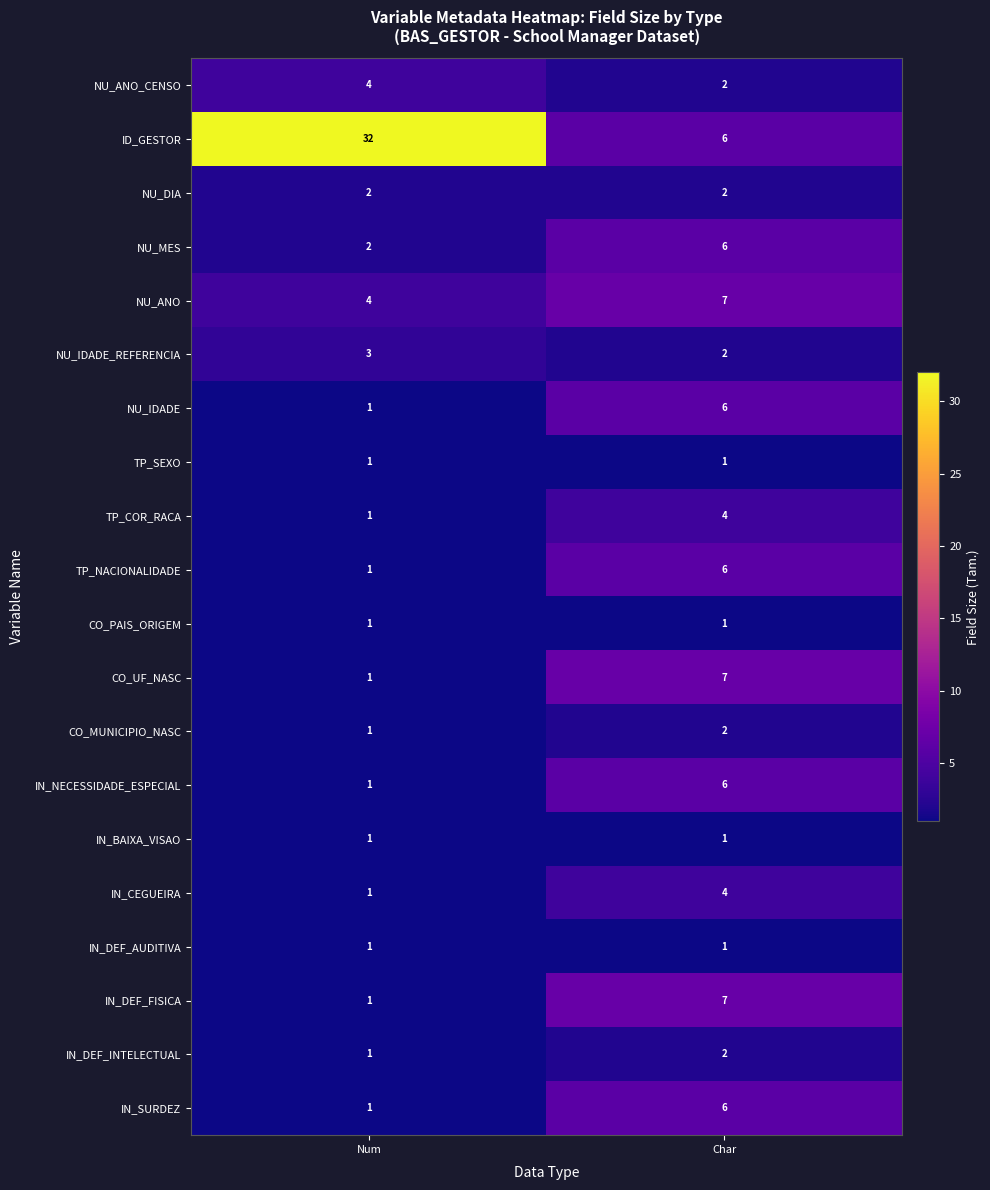

The NU_IDADE_REFERENCIA series shows 3 at Num. True or false?

True